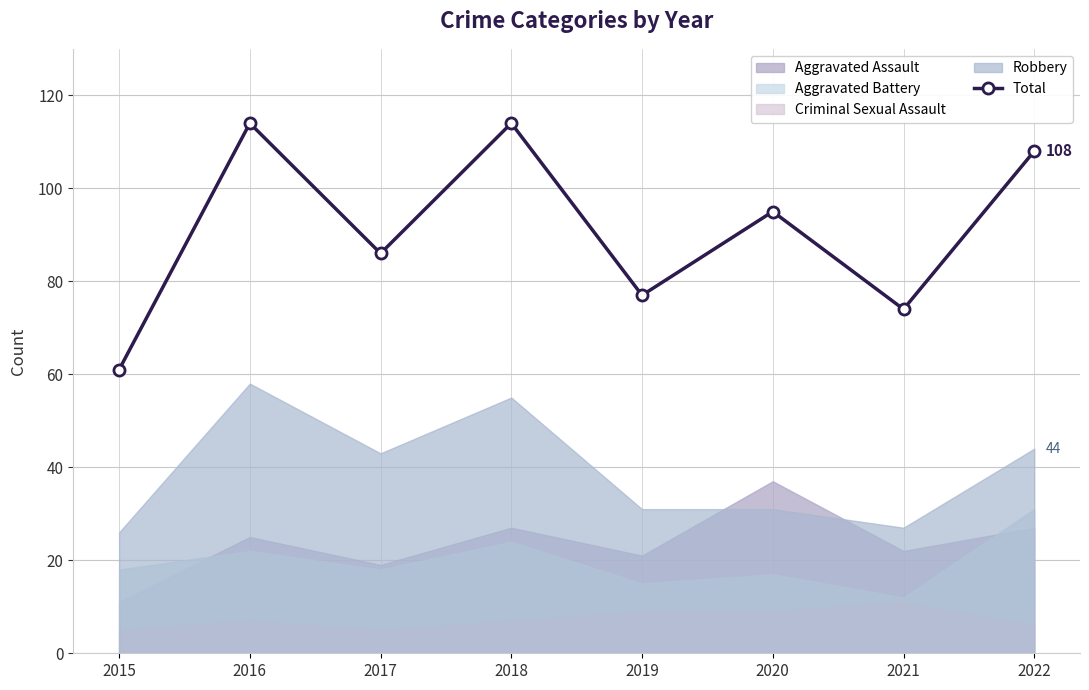

What is the average value?

91